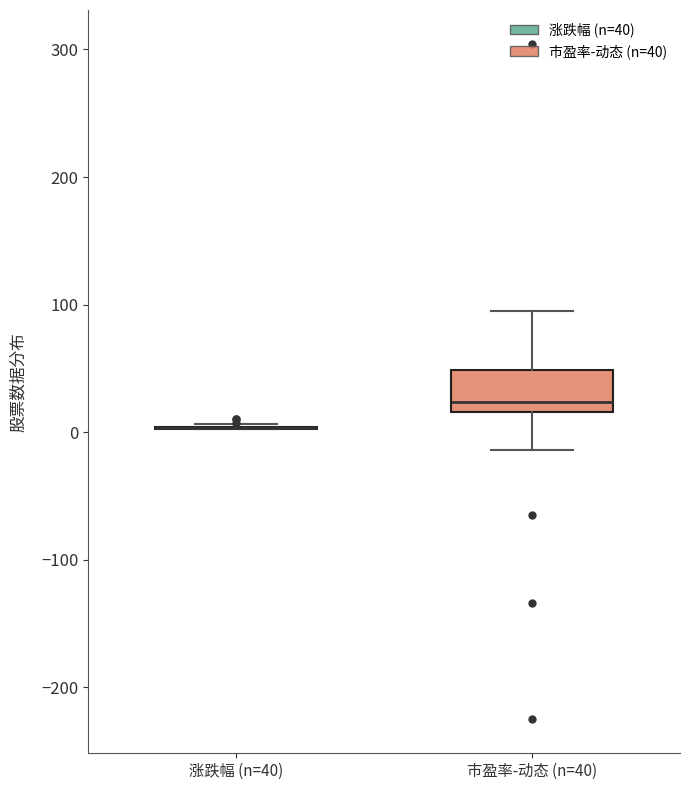

Reading left to right, read every box against the y-axis: the position of its median line, the range the box covers, and the ends of its whiskers. The values are not printed on the chart, so give them approximately, as read against the axis.

涨跌幅 (n=40): box collapsed to a line at 0, whiskers 0 to 10
市盈率-动态 (n=40): median 20 (just above the box's lower edge), box 20 to 50, whiskers -10 to 90